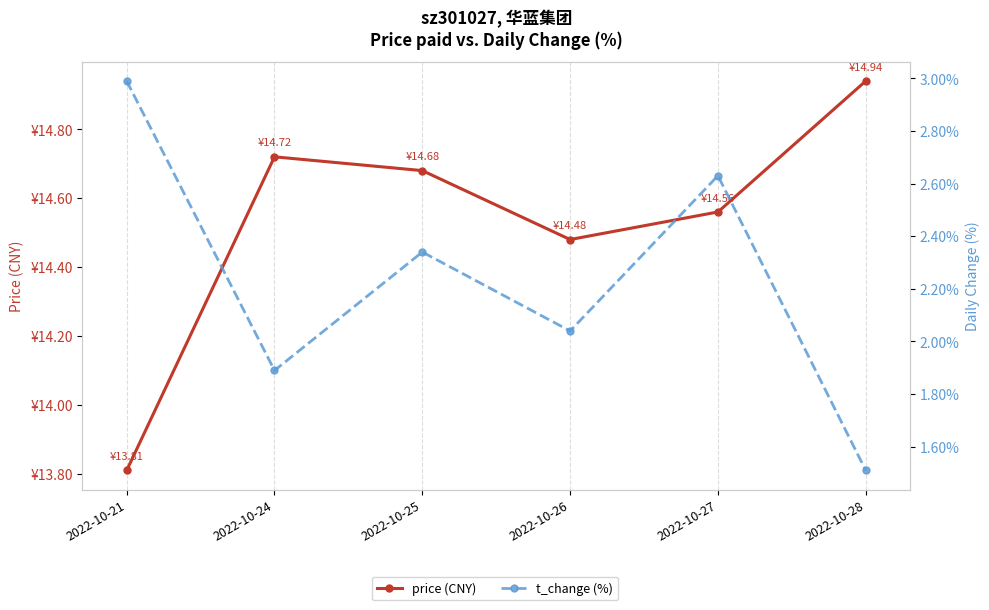

True or false: t_change (%) has more than 0 interior local peaks.

True